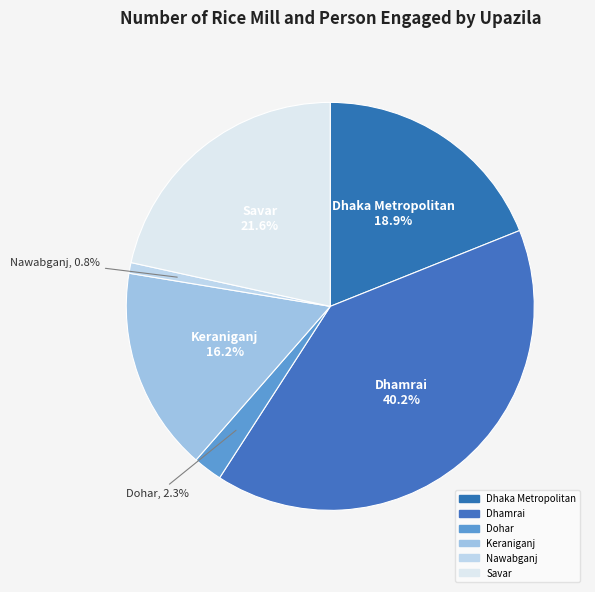

Rank the categories by value from highest to lowest.

Dhamrai, Savar, Dhaka Metropolitan, Keraniganj, Dohar, Nawabganj